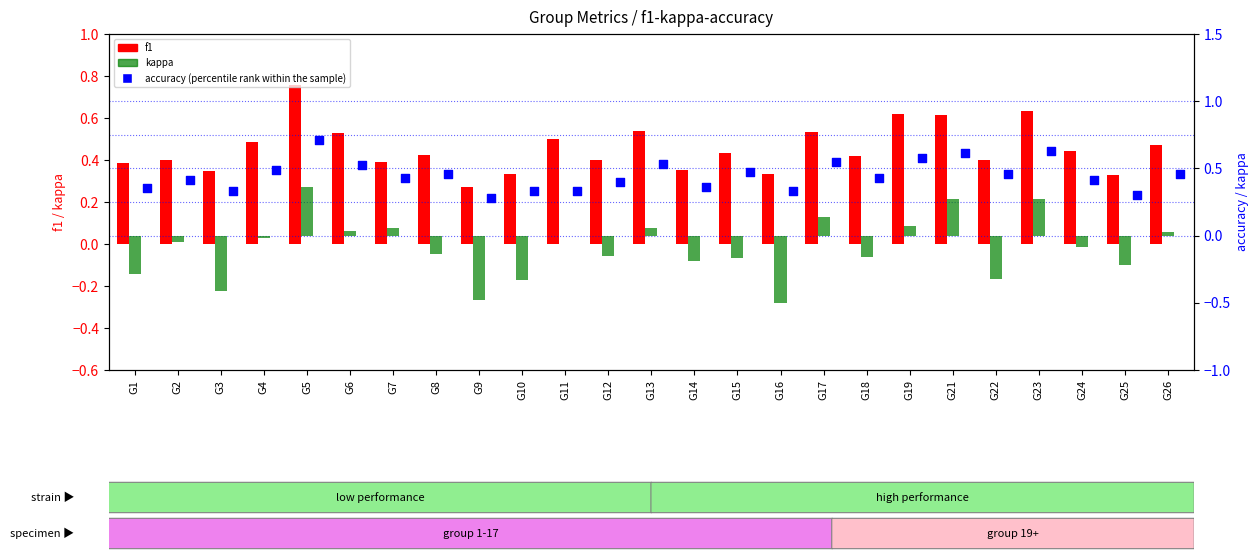

At which category is the sum across all series the highest?

G5